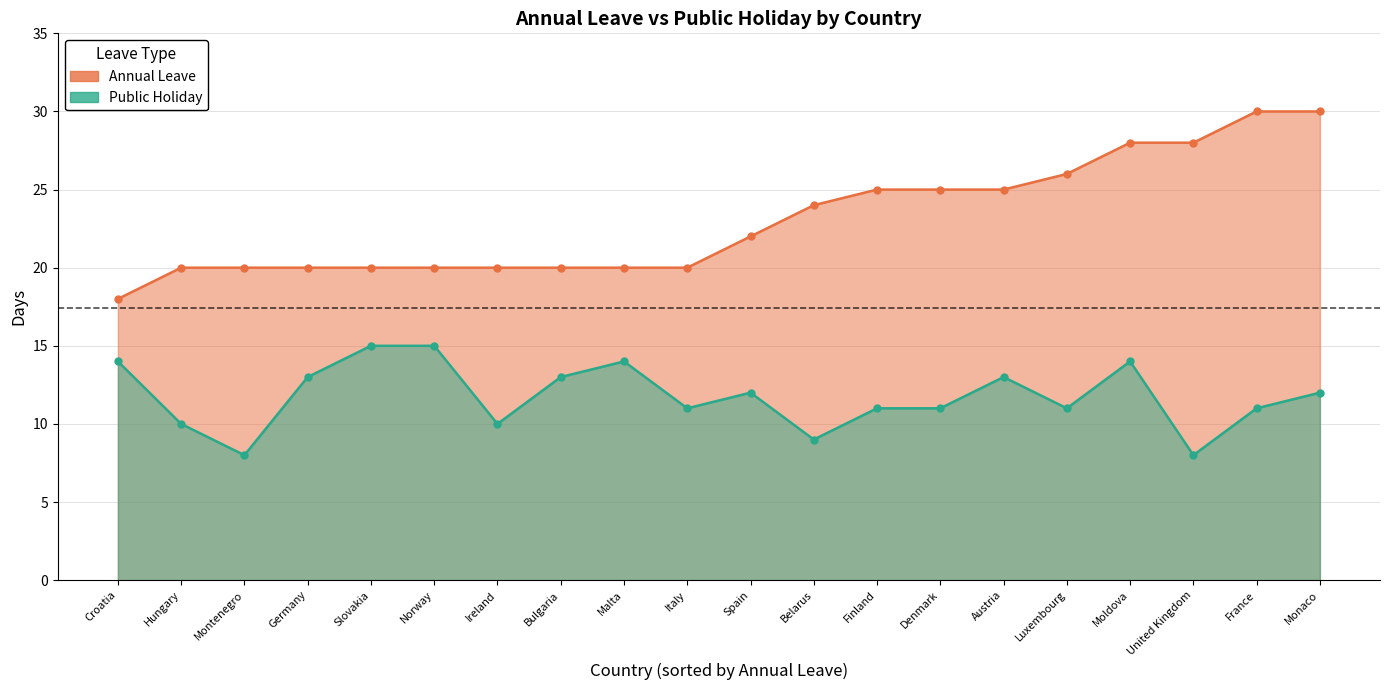

True or false: Public Holiday line and Annual Leave line intersect in this chart.

False